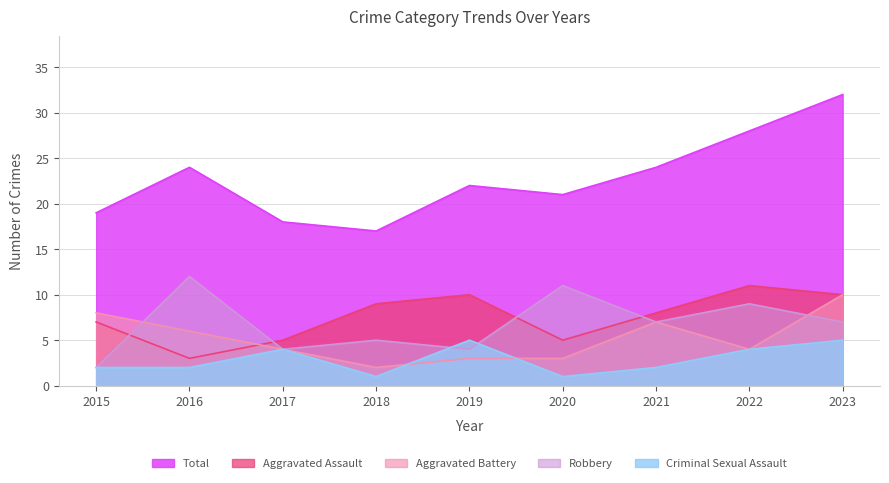

List the series in order of their peak value, highest first.

Total, Robbery, Aggravated Assault, Aggravated Battery, Criminal Sexual Assault